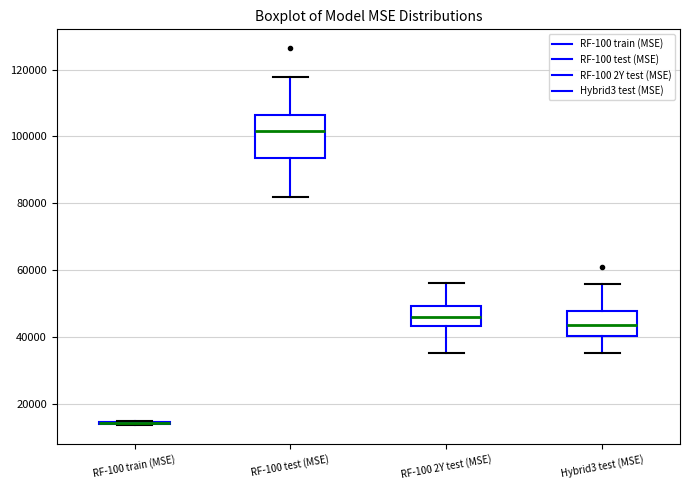

Reading left to right, read every box against the y-axis: the position of its median line, the range the box covers, and the ends of its whiskers. The values are not printed on the chart, so give them approximately, as read against the axis.

RF-100 train (MSE): box collapsed to a line at 14000, whiskers 14000 to 14000
RF-100 test (MSE): median 102000, box 94000 to 106000, whiskers 82000 to 118000
RF-100 2Y test (MSE): median 46000, box 44000 to 50000, whiskers 36000 to 56000
Hybrid3 test (MSE): median 44000, box 40000 to 48000, whiskers 36000 to 56000